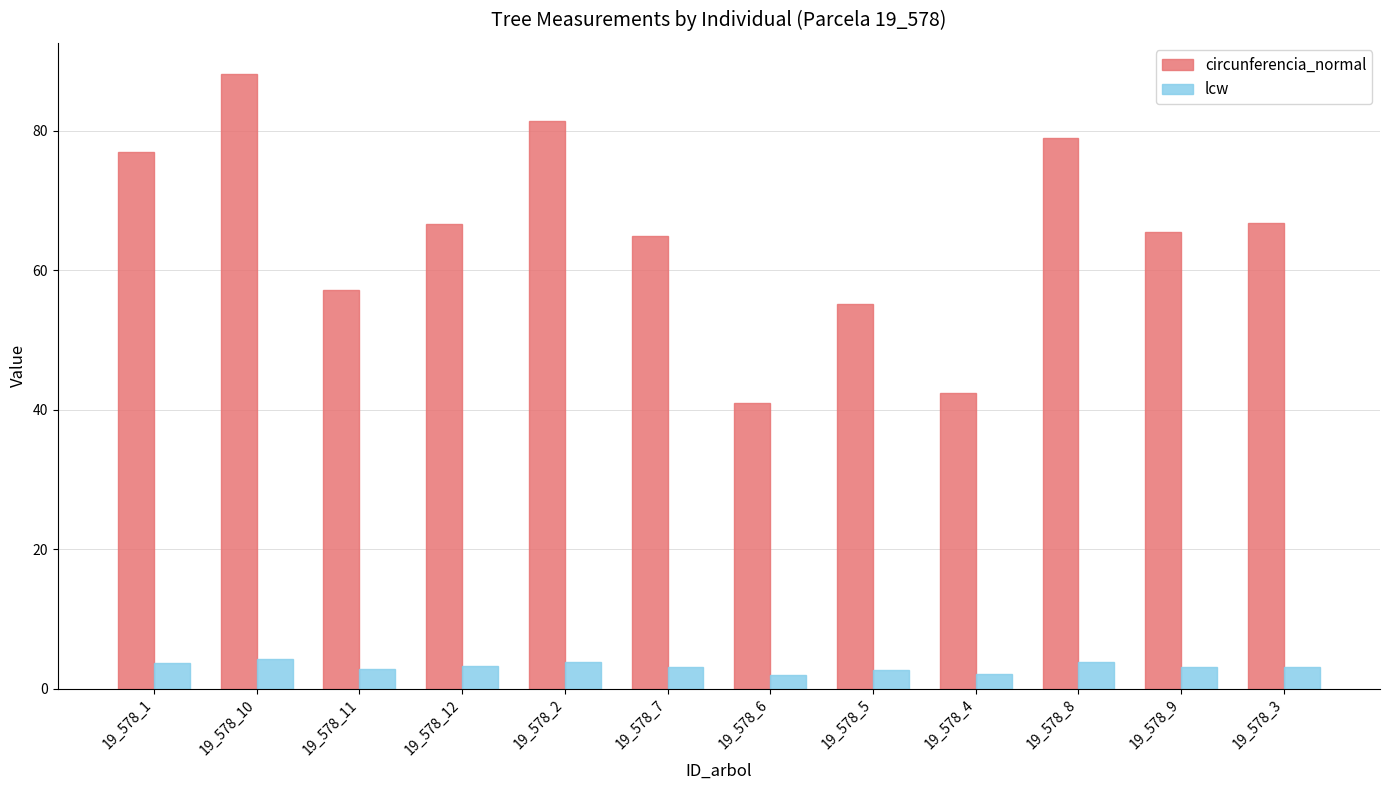

Which label corresponds to the largest value in the chart?

19_578_10